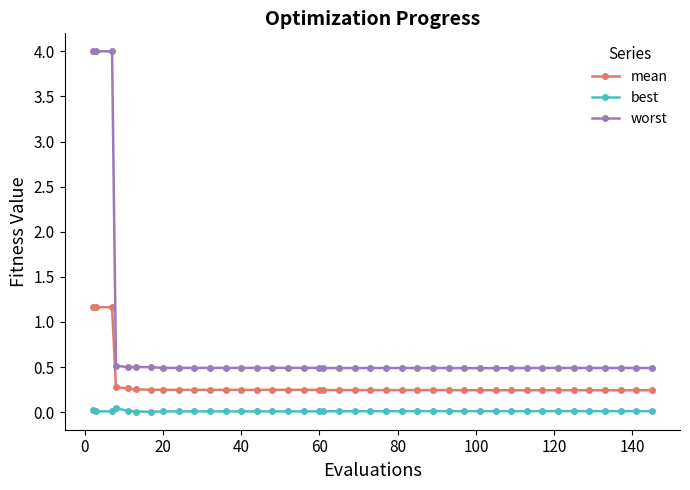

Which series has the widest spread of values?

worst